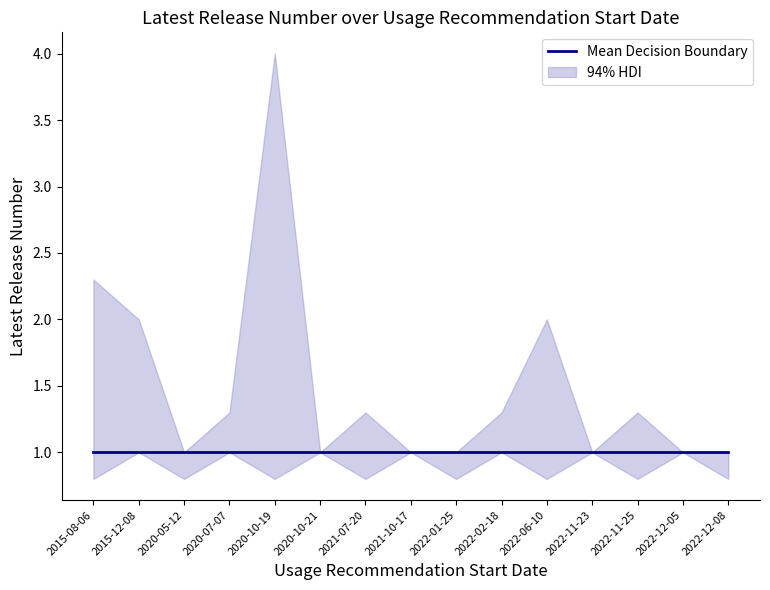

What is the smallest value displayed?

1